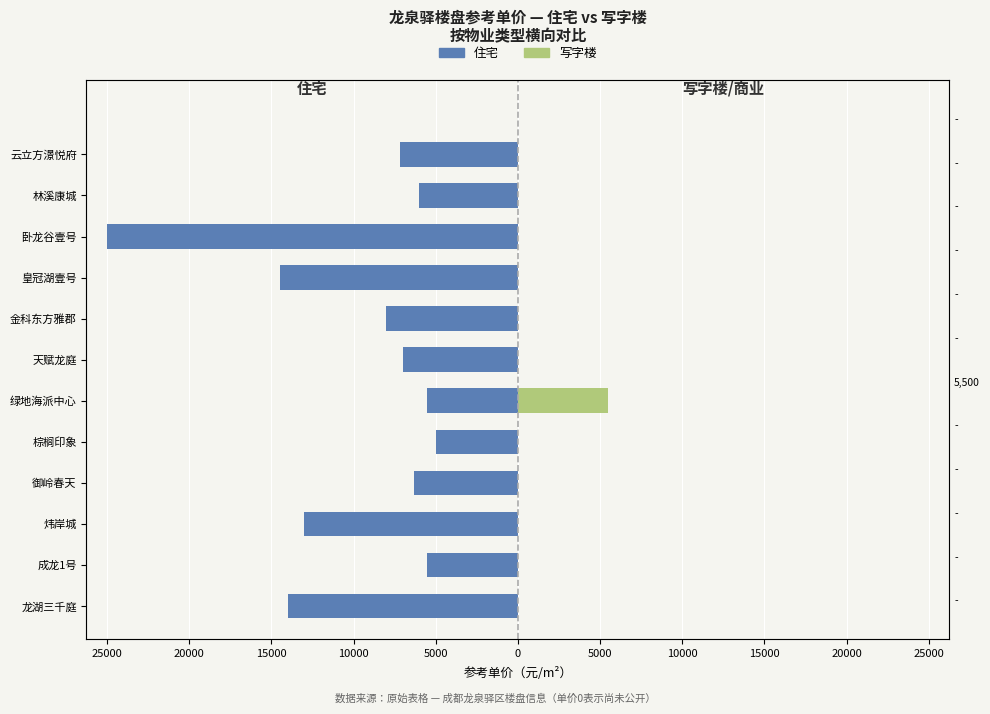

At how many categories does at least one series exceed -16712?

12